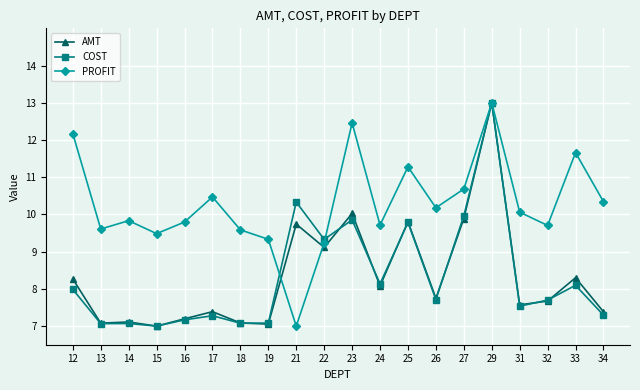

Which category has the highest value in the AMT series?

29